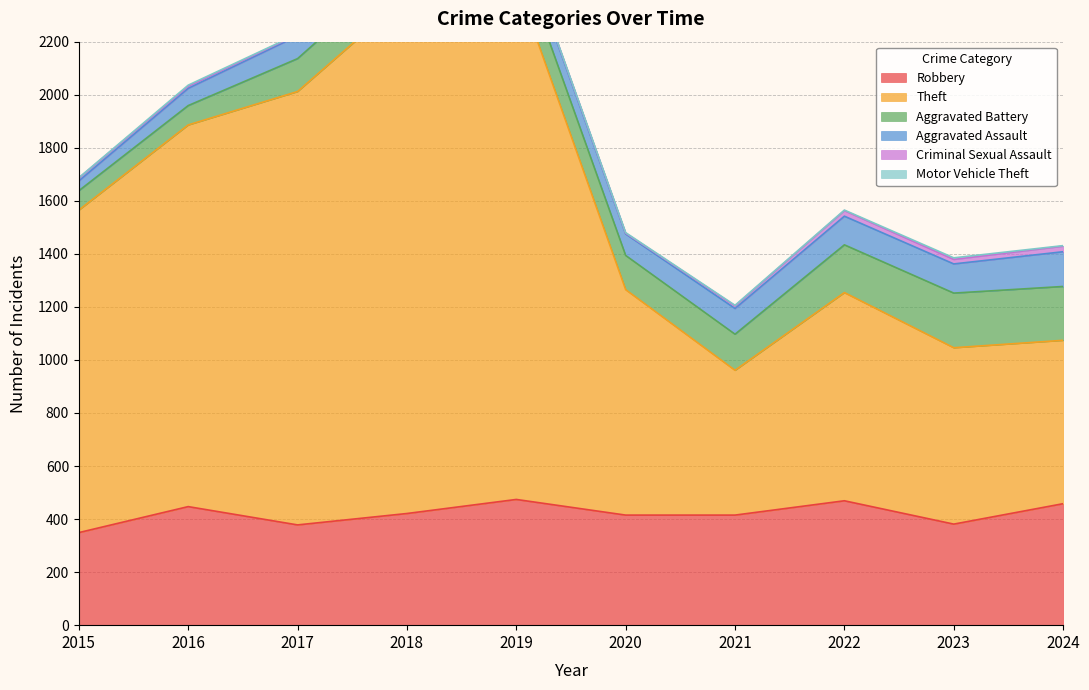

What is the minimum value for Theft?

546